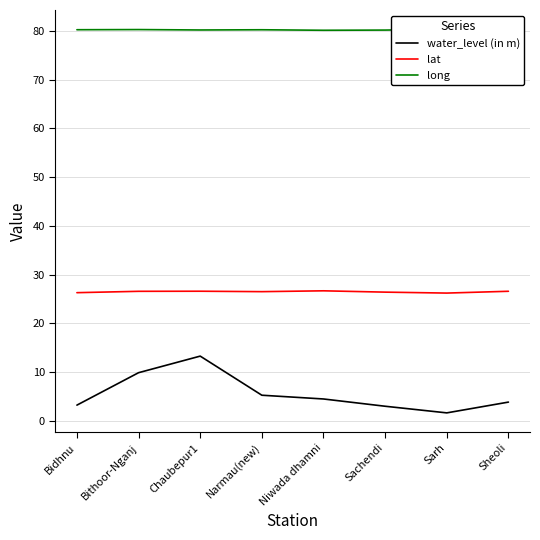

Reading right to left, transcribe all the data shown in this chart.

water_level (in m): 3.9	1.7	3.0	4.5	5.3	13.3	9.9	3.3
lat: 26.6	26.2	26.4	26.7	26.5	26.6	26.6	26.3
long: 80.1	80.3	80.2	80.1	80.2	80.2	80.3	80.2